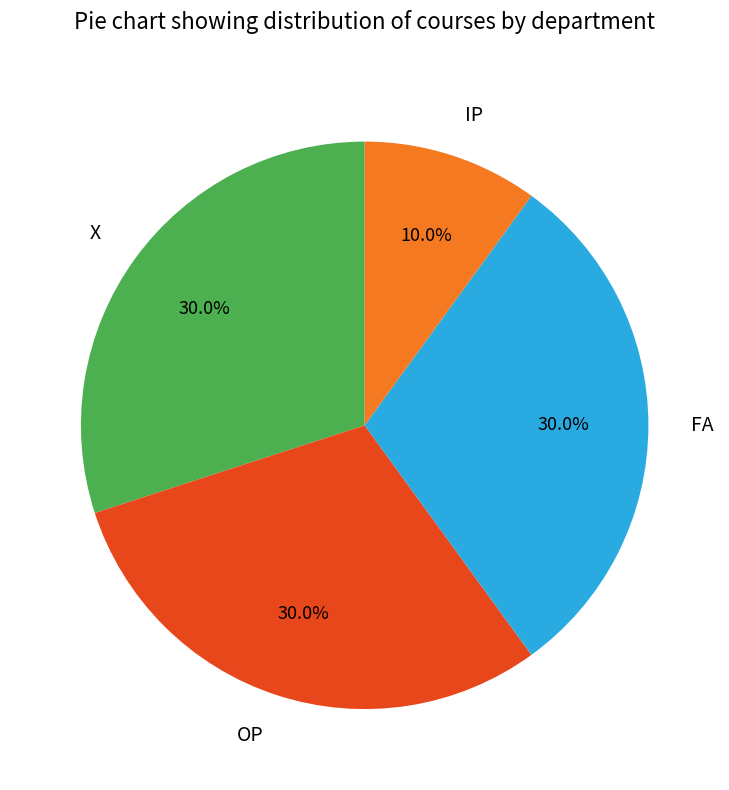

Which slice is the smallest?

IP